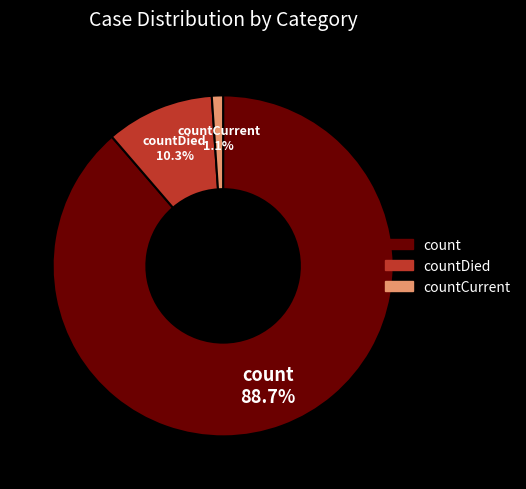

To the nearest percent, what is the difference between the countDied and count slice percentages?

78%